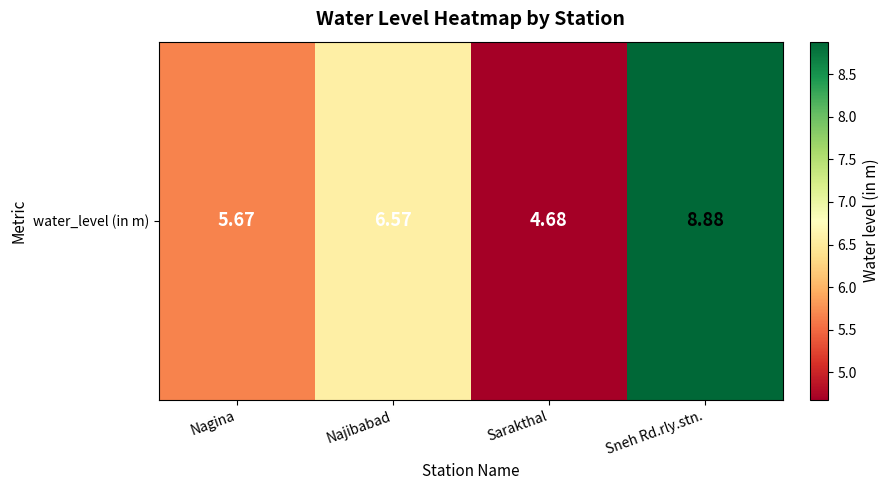

Count the number of values greater than 6.

2